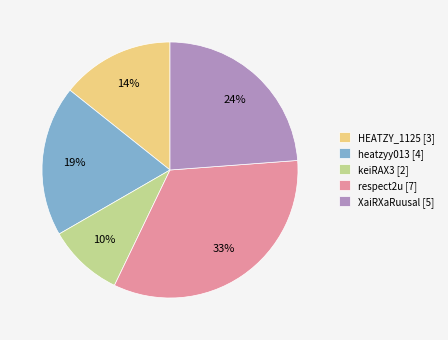

What is the largest slice in the pie chart?

respect2u [7]